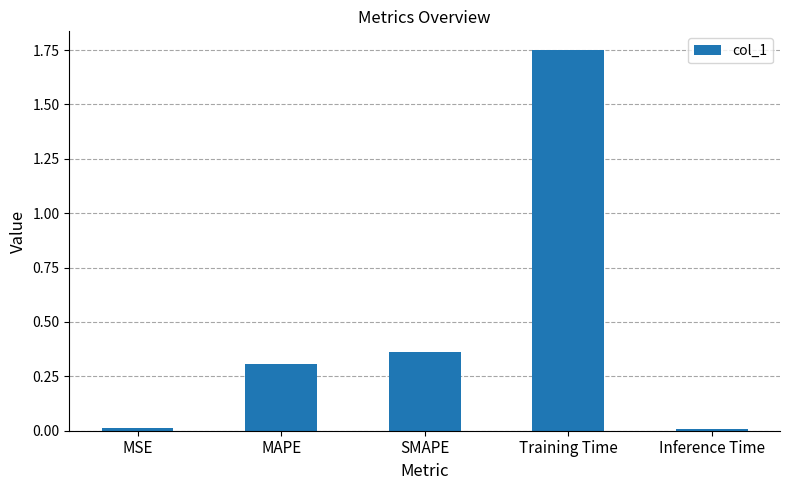

What is the label of the 2nd bar from the left?

MAPE